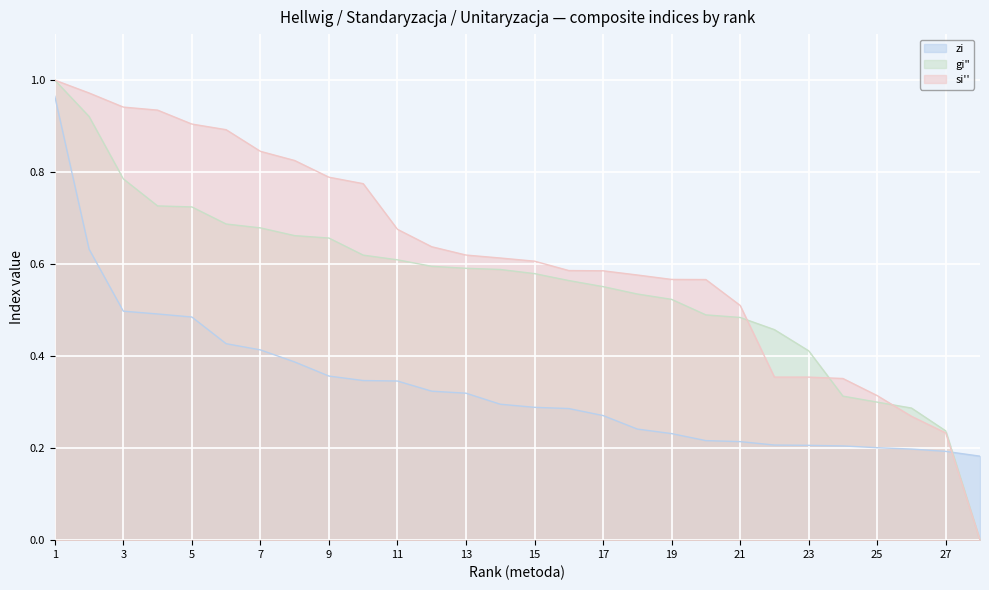

Reading right to left, list all the values displayed in this chart.

zi: 28=0.2	27=0.2	26=0.2	25=0.2	24=0.2	23=0.2	22=0.2	21=0.2	20=0.2	19=0.2	18=0.2	17=0.3	16=0.3	15=0.3	14=0.3	13=0.3	12=0.3	11=0.3	10=0.3	9=0.4	8=0.4	7=0.4	6=0.4	5=0.5	4=0.5	3=0.5	2=0.6	1=1.0
gi: 28=0.0	27=0.2	26=0.3	25=0.3	24=0.3	23=0.4	22=0.5	21=0.5	20=0.5	19=0.5	18=0.5	17=0.6	16=0.6	15=0.6	14=0.6	13=0.6	12=0.6	11=0.6	10=0.6	9=0.7	8=0.7	7=0.7	6=0.7	5=0.7	4=0.7	3=0.8	2=0.9	1=1.0
si: 28=0.0	27=0.2	26=0.3	25=0.3	24=0.4	23=0.4	22=0.4	21=0.5	20=0.6	19=0.6	18=0.6	17=0.6	16=0.6	15=0.6	14=0.6	13=0.6	12=0.6	11=0.7	10=0.8	9=0.8	8=0.8	7=0.8	6=0.9	5=0.9	4=0.9	3=0.9	2=1.0	1=1.0